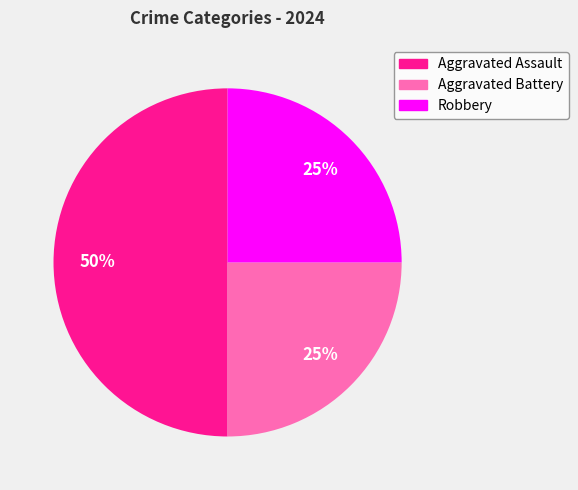

Does Robbery represent more than half of the total?

No